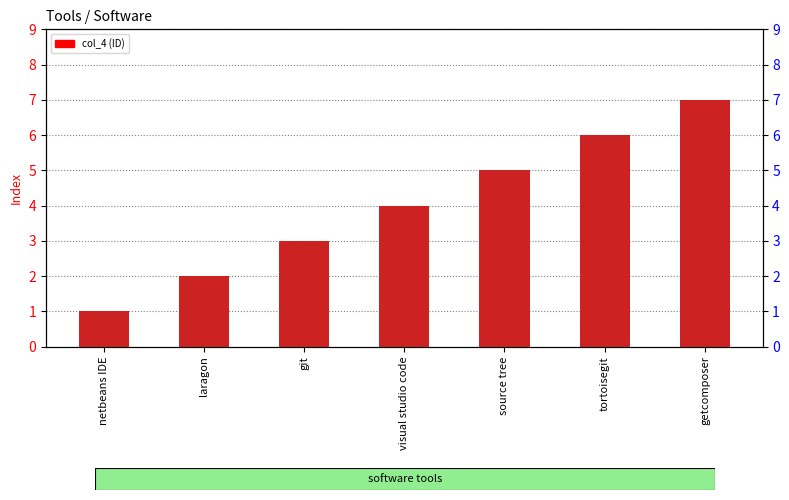

Which label corresponds to the largest value in the chart?

getcomposer